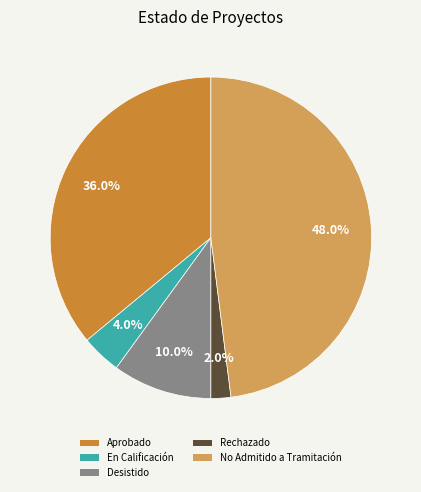

Between En Calificación and Aprobado, which is larger?

Aprobado